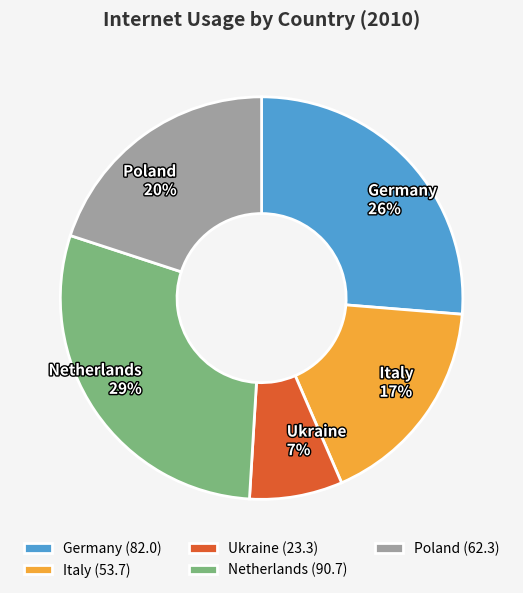

To the nearest percent, what is the difference between the largest and smallest slice percentages?

22%